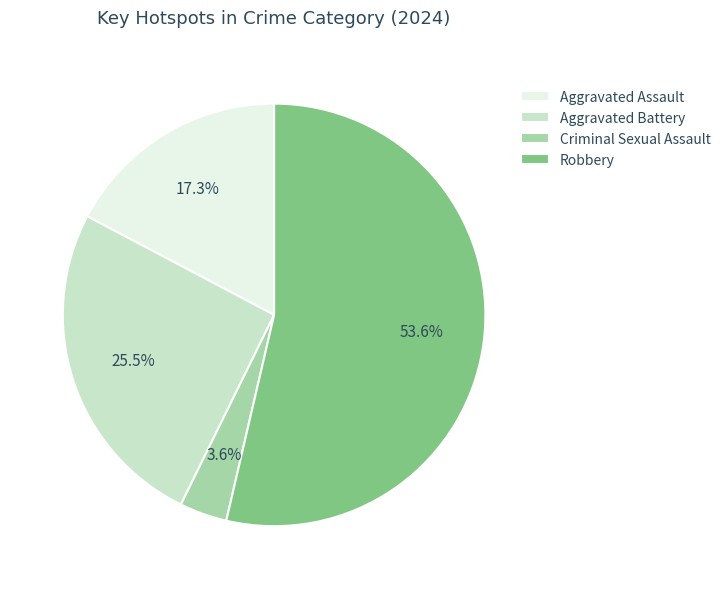

Which slice represents more than half of the pie?

Robbery